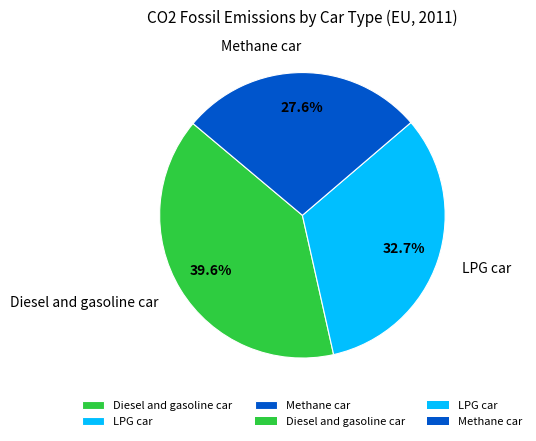

What portion of the pie excludes Diesel and gasoline car?

60.4%